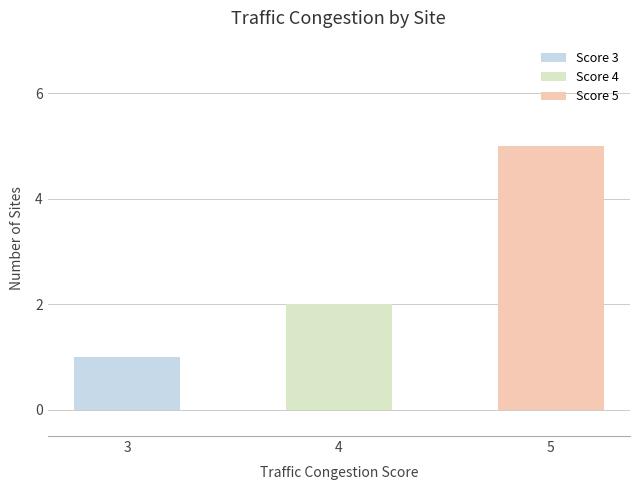

Approximately how many times larger is the value at 5 compared to 3?

5.0